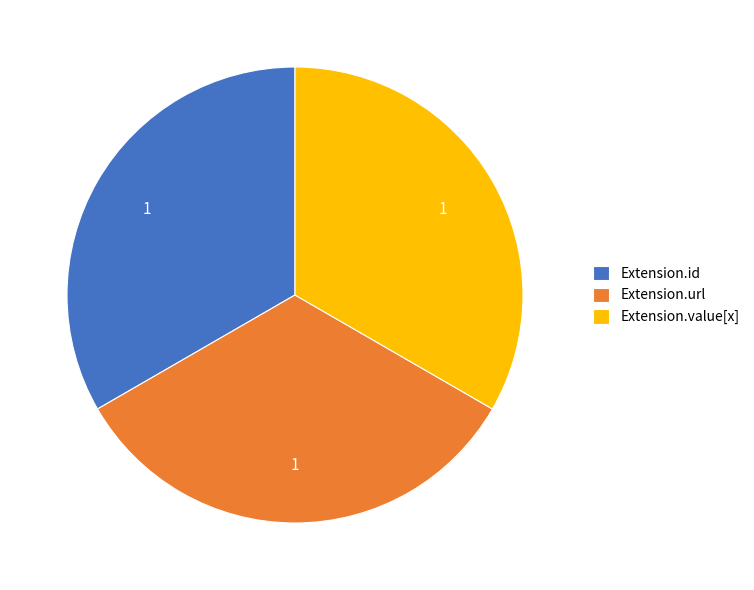

True or false: Extension.url accounts for 39% of the total.

False